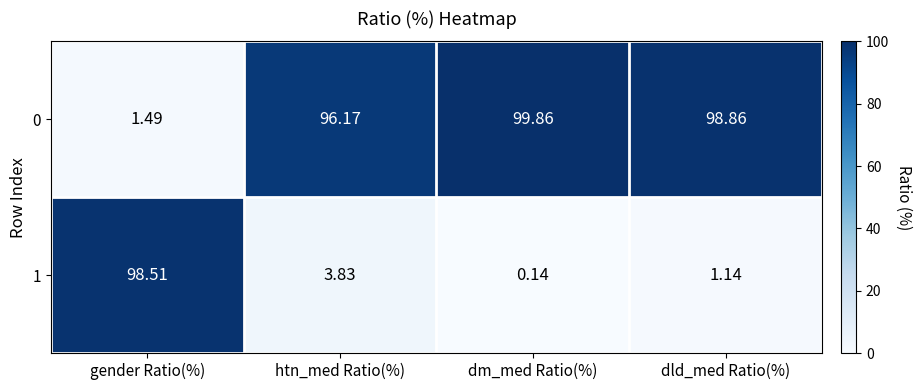

Is the value of 1 at htn_med Ratio(%) greater than the value of 0 at dld_med Ratio(%)?

No